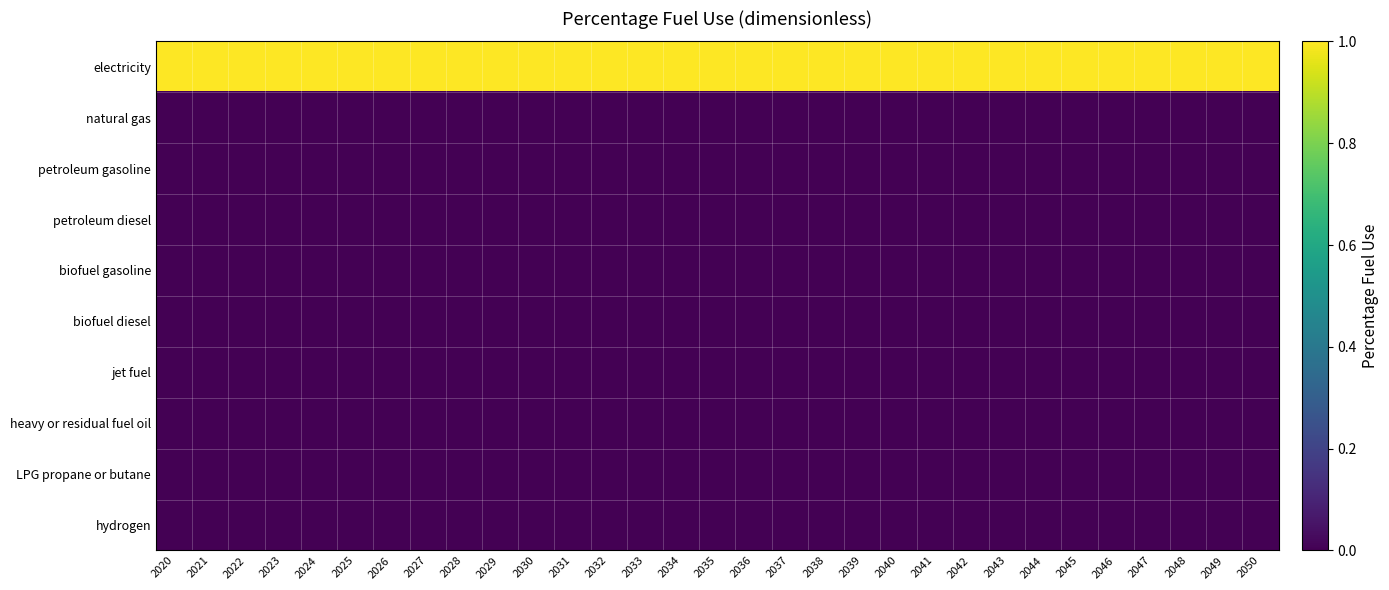

What is the maximum value shown in the chart?

1